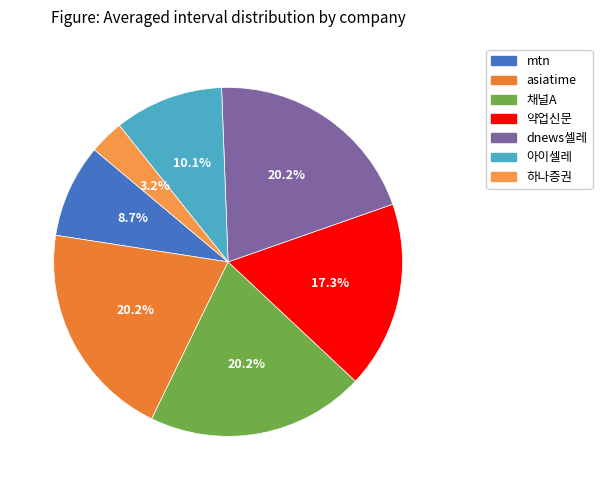

Count the number of slices in the pie.

7